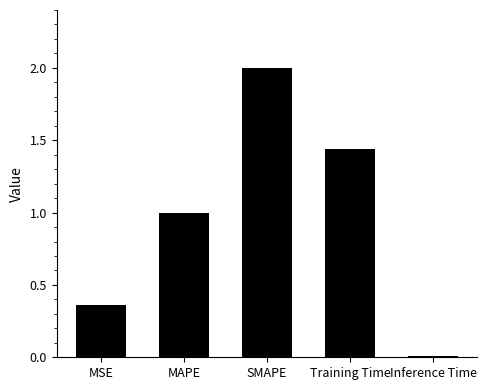

Which label corresponds to the largest value in the chart?

SMAPE